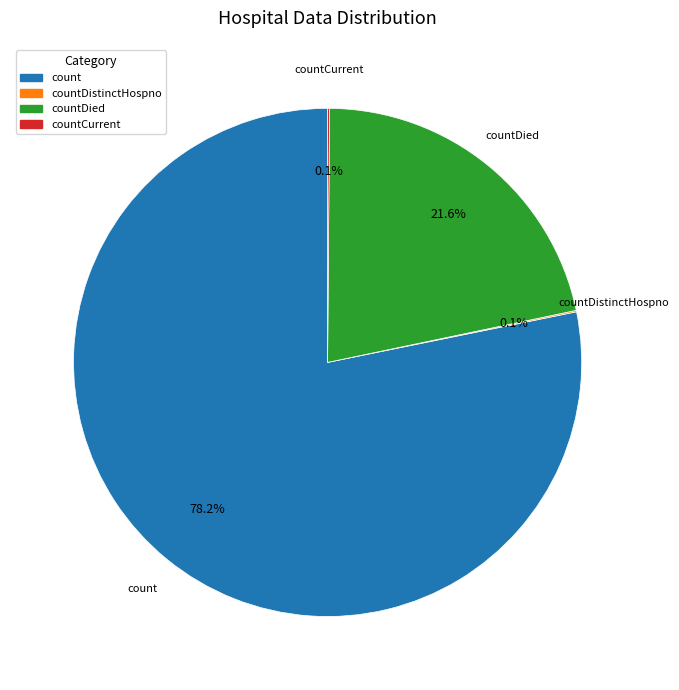

Is there any slice that represents more than half of the pie?

Yes